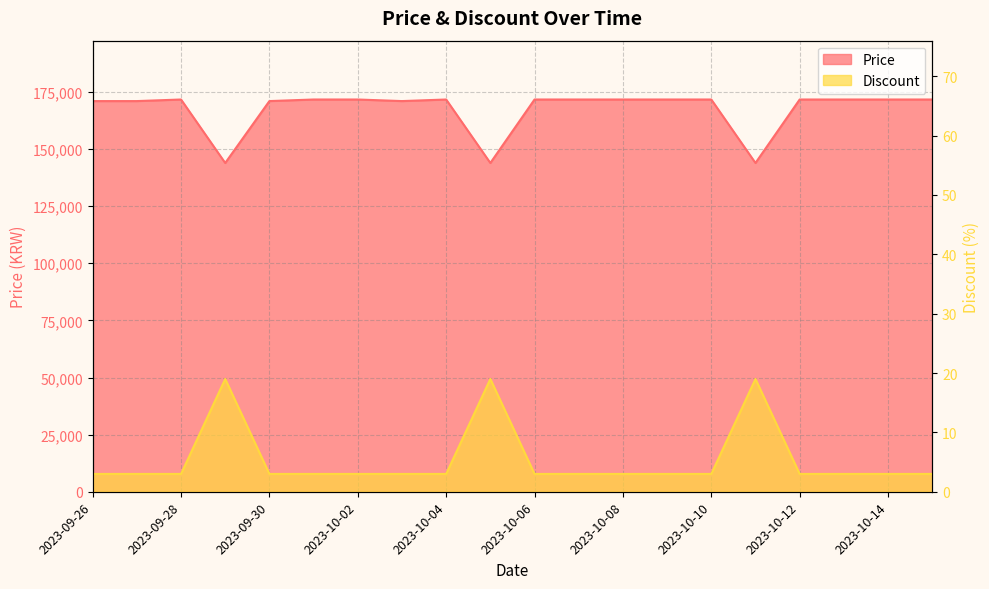

True or false: Price has more than 2 interior local peaks.

False